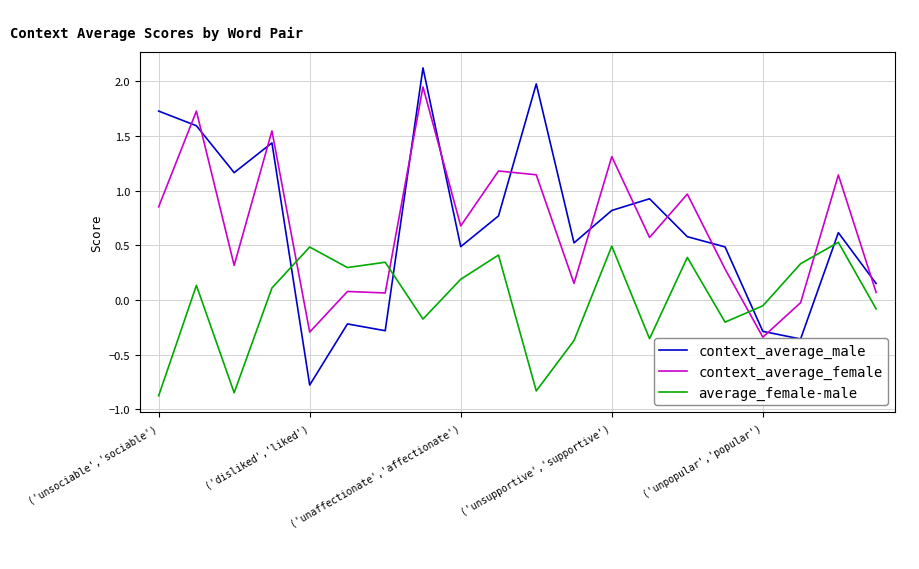

How many lines are shown in the chart?

3